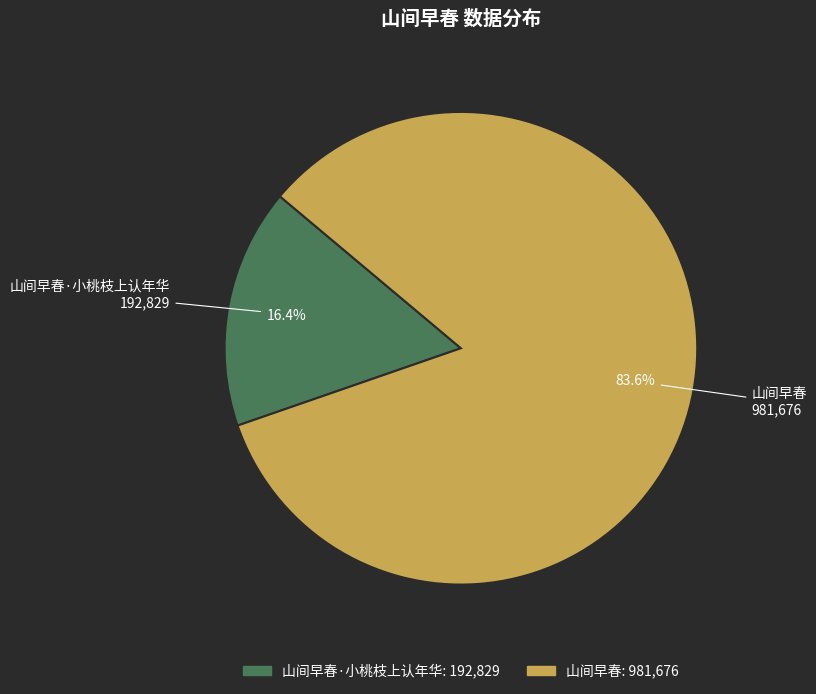

Count the number of slices in the pie.

2